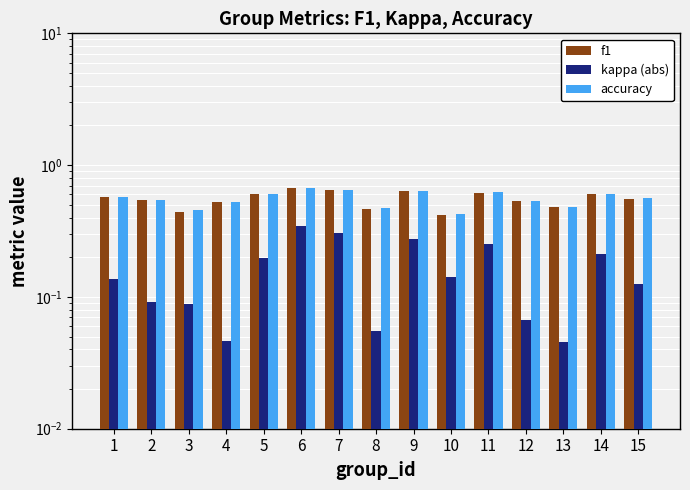

Rank the categories by kappa (abs) value from lowest to highest.

13, 4, 8, 12, 3, 2, 15, 1, 10, 5, 14, 11, 9, 7, 6